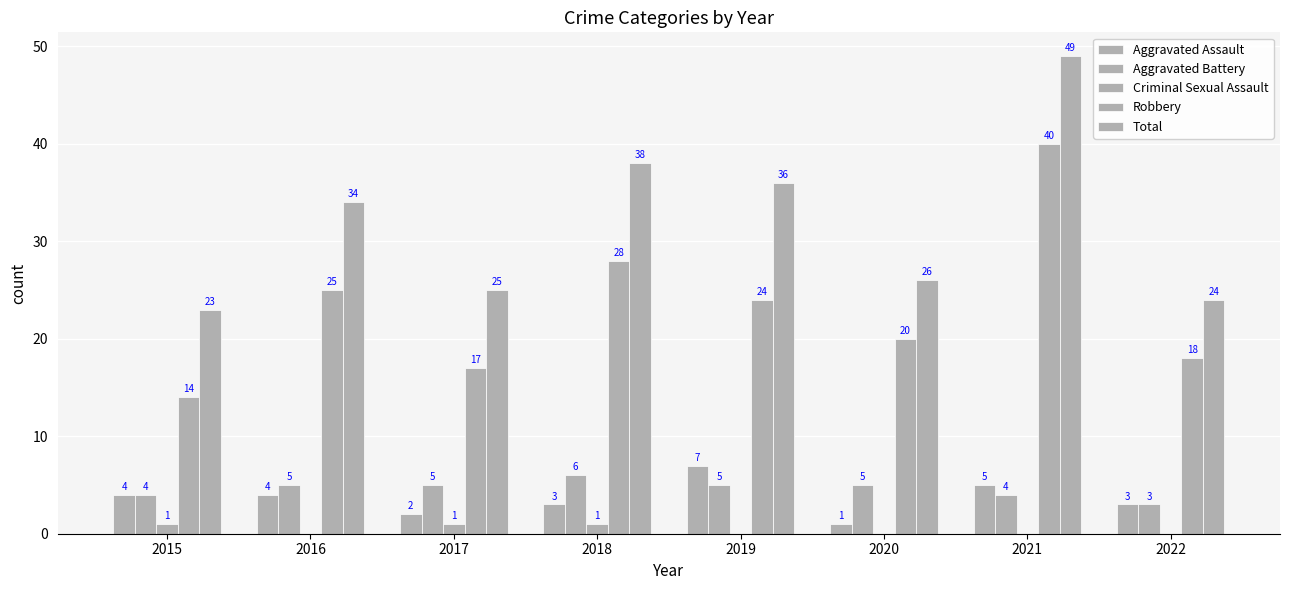

How many data points does each series have?

8